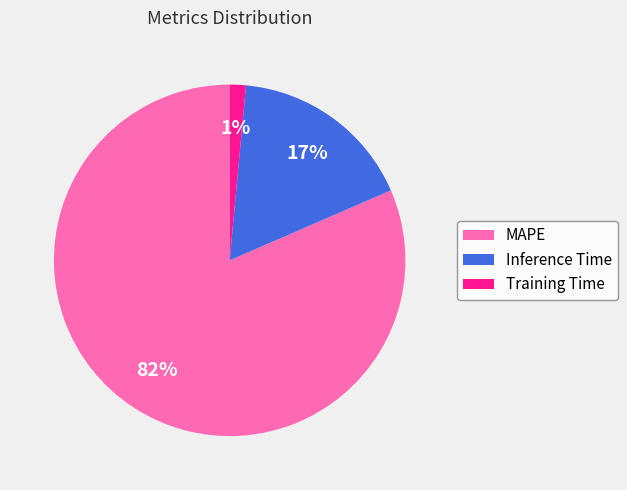

To the nearest percent, what is the difference between the Inference Time and Training Time slice percentages?

16%